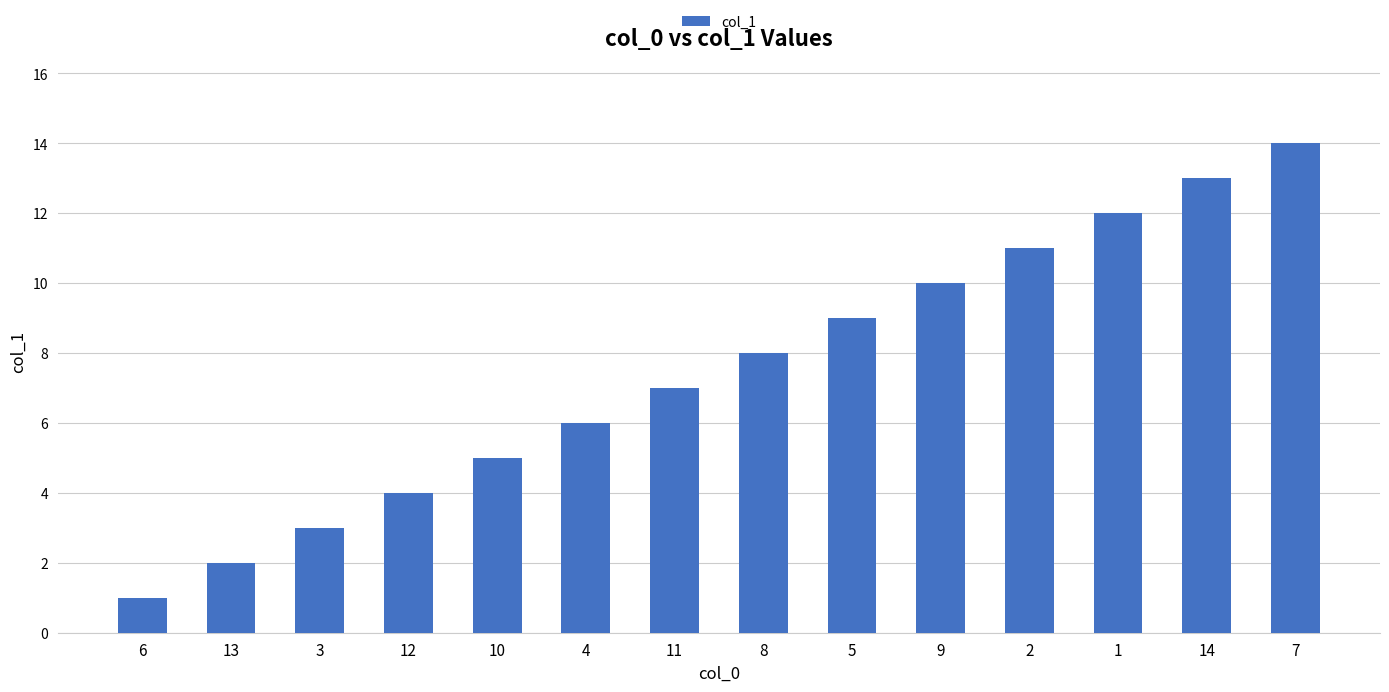

Reading left to right, extract all data points from this chart.

1	2	3	4	5	6	7	8	9	10	11	12	13	14